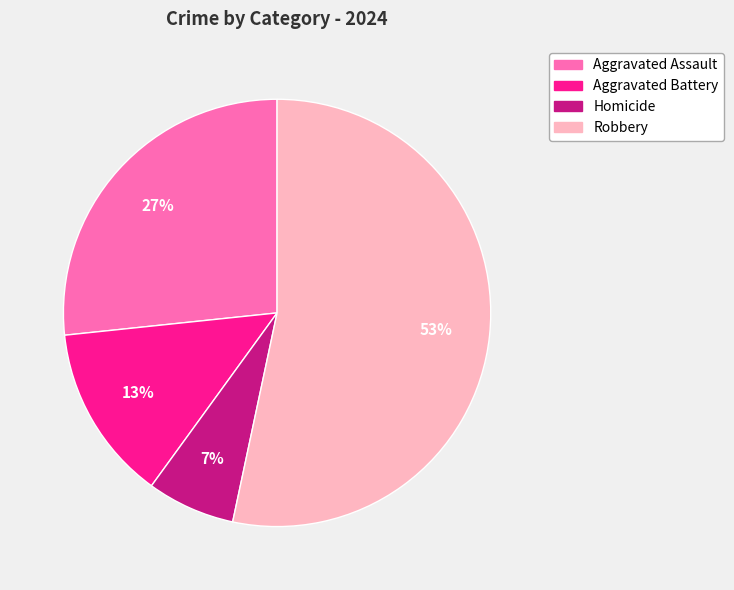

Which slice represents more than half of the pie?

Robbery